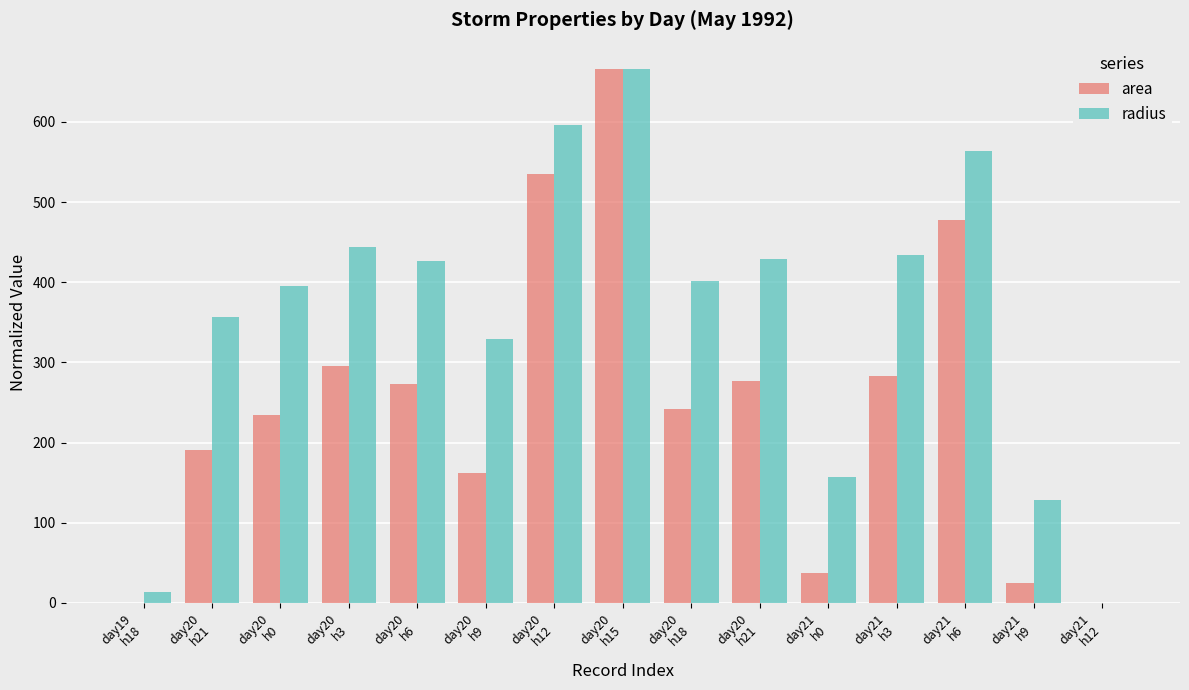

Rank the categories by area value from lowest to highest.

day21
h12, day19
h18, day21
h9, day21
h0, day20
h9, day20
h21, day20
h0, day20
h18, day20
h6, day20
h21, day21
h3, day20
h3, day21
h6, day20
h12, day20
h15